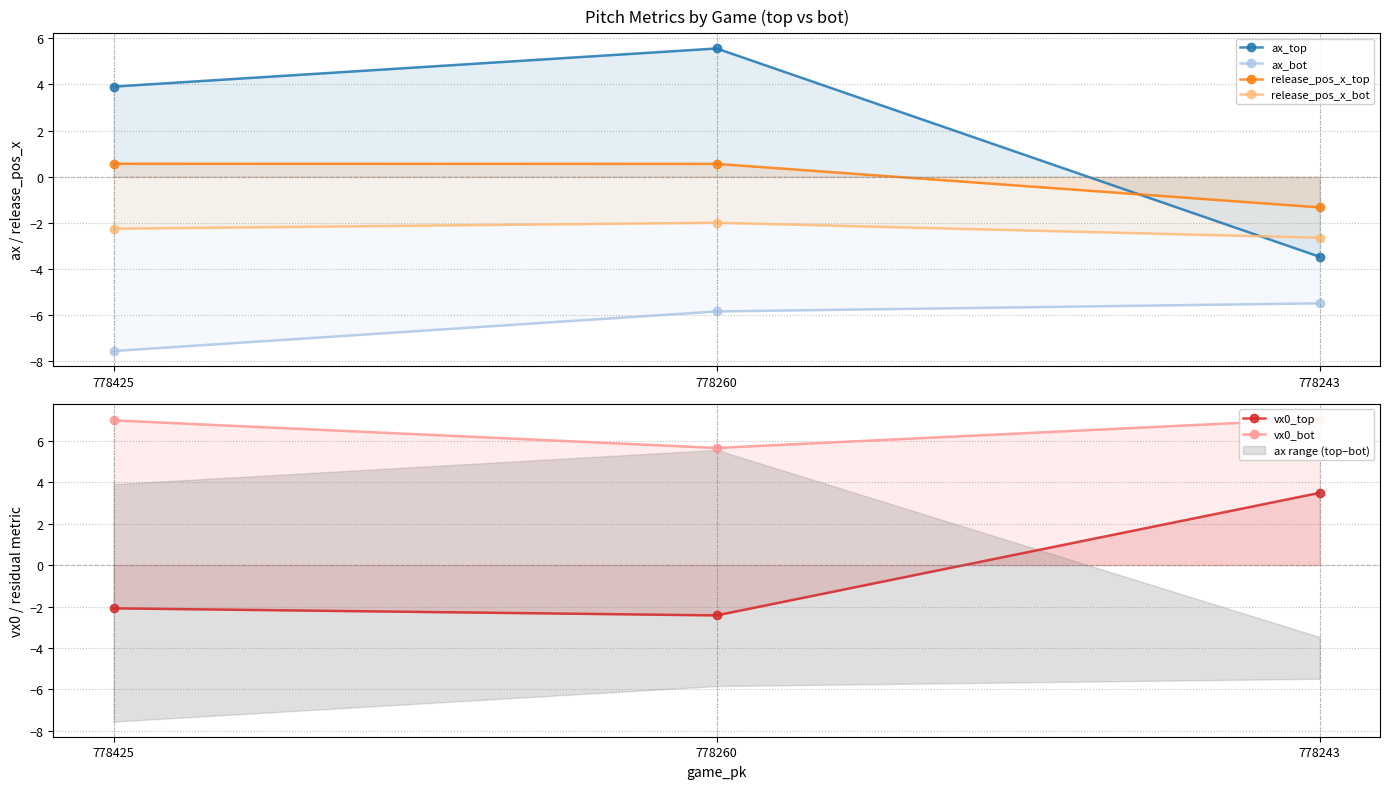

Rank the series at 778425 from highest to lowest value.

vx0_bot, ax_top, release_pos_x_top, vx0_top, release_pos_x_bot, ax_bot